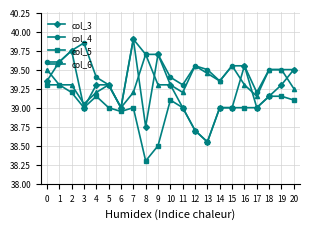

Does the chart have visible grid lines?

Yes